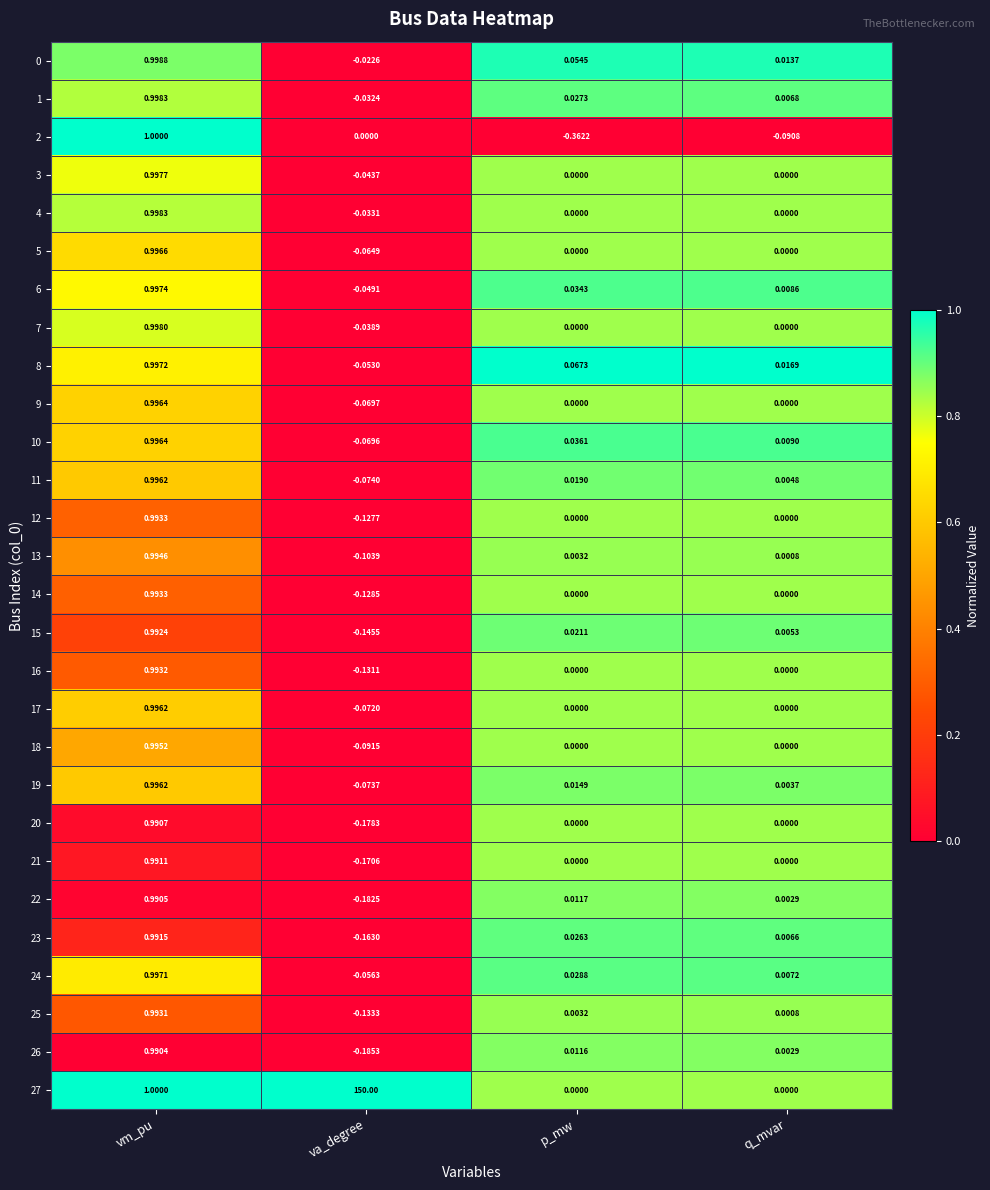

Rank the categories by 26 value from highest to lowest.

vm_pu, p_mw, q_mvar, va_degree